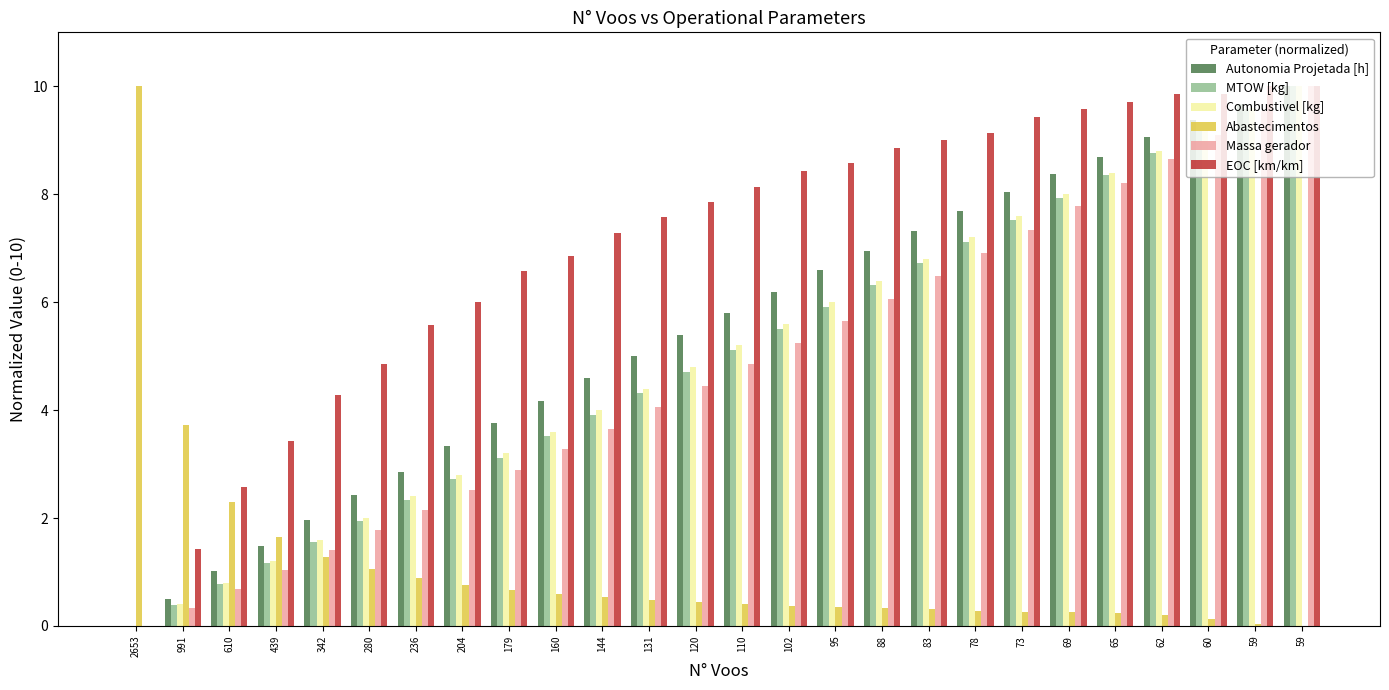

Is it true that EOC [km/km] equals 12.6 at 131?

False